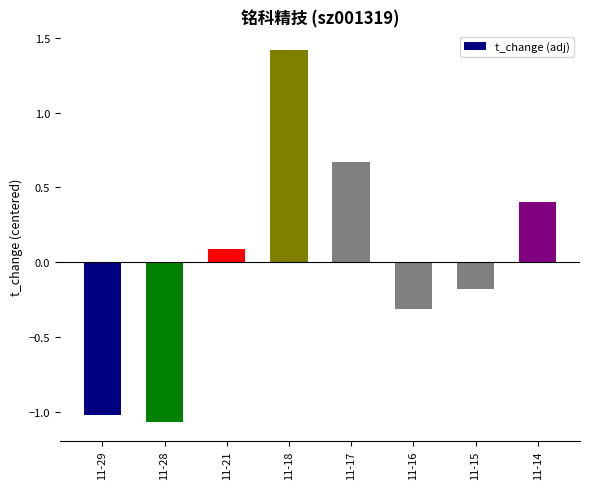

True or false: the data shows -0.3 at 11-16.

True